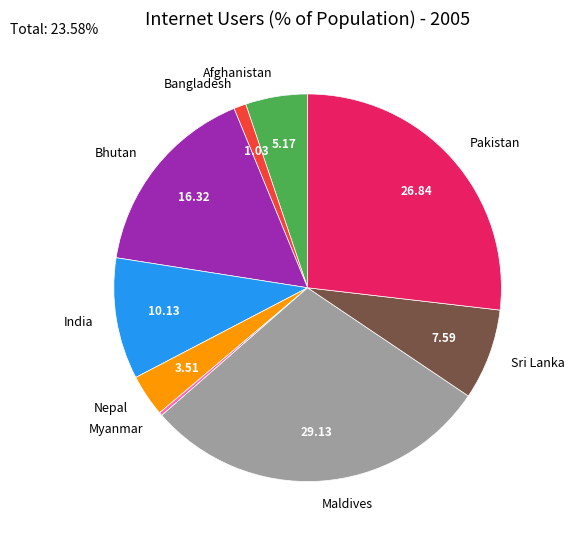

True or false: Bhutan accounts for 7% of the total.

False